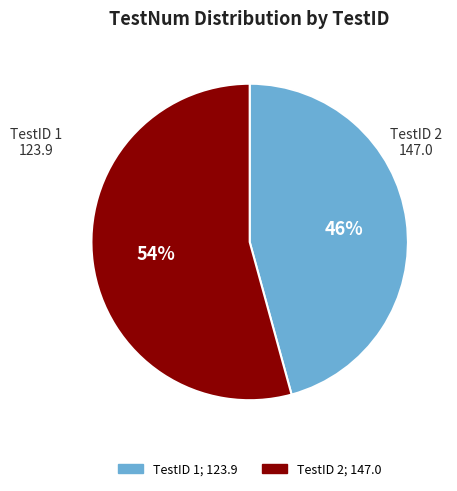

Is there a majority slice in this chart?

Yes